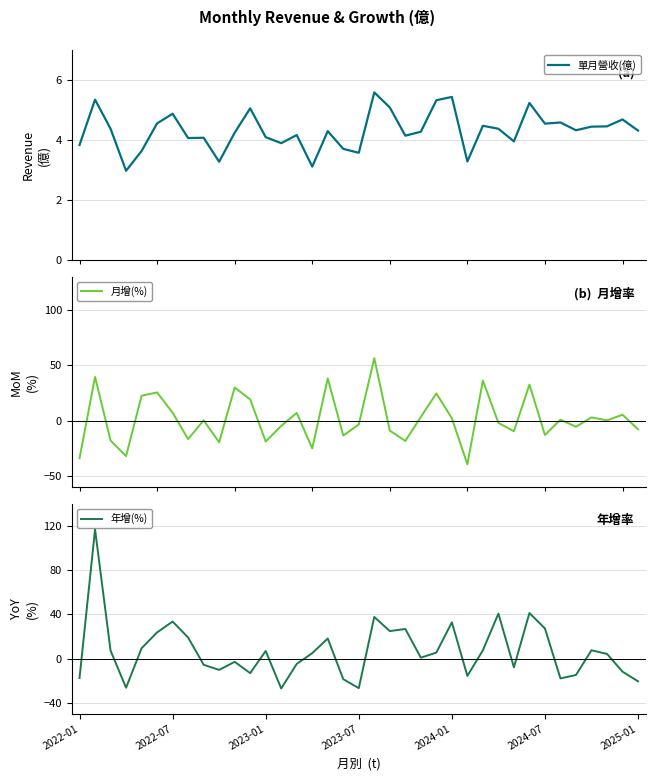

What is the total value across all series at 14?

6.1